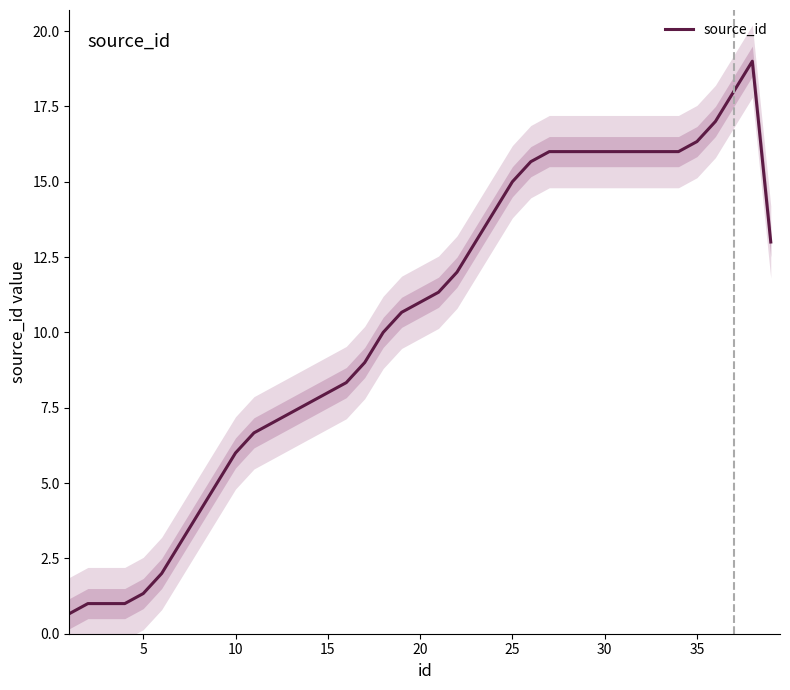

True or false: source_id has a value of 6.0 at 10.

True